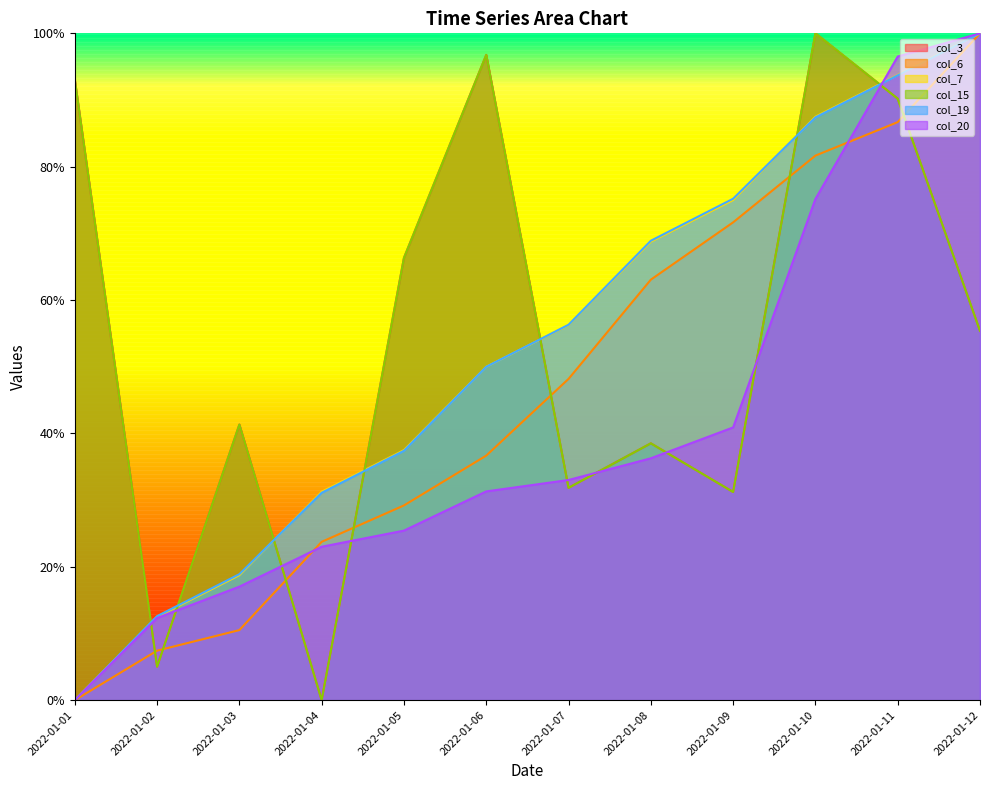

Reading left to right, what are all the values shown in this chart?

col_3: 2022-01-01=0.9	2022-01-02=0.1	2022-01-03=0.4	2022-01-04=0.0	2022-01-05=0.7	2022-01-06=1.0	2022-01-07=0.3	2022-01-08=0.4	2022-01-09=0.3	2022-01-10=1.0	2022-01-11=0.9	2022-01-12=0.6
col_6: 2022-01-01=0.0	2022-01-02=0.1	2022-01-03=0.1	2022-01-04=0.2	2022-01-05=0.3	2022-01-06=0.4	2022-01-07=0.5	2022-01-08=0.6	2022-01-09=0.7	2022-01-10=0.8	2022-01-11=0.9	2022-01-12=1.0
col_7: 2022-01-01=0.0	2022-01-02=0.1	2022-01-03=0.2	2022-01-04=0.3	2022-01-05=0.4	2022-01-06=0.5	2022-01-07=0.6	2022-01-08=0.7	2022-01-09=0.8	2022-01-10=0.9	2022-01-11=0.9	2022-01-12=1.0
col_15: 2022-01-01=0.9	2022-01-02=0.1	2022-01-03=0.4	2022-01-04=0.0	2022-01-05=0.7	2022-01-06=1.0	2022-01-07=0.3	2022-01-08=0.4	2022-01-09=0.3	2022-01-10=1.0	2022-01-11=0.9	2022-01-12=0.6
col_19: 2022-01-01=0.0	2022-01-02=0.1	2022-01-03=0.2	2022-01-04=0.3	2022-01-05=0.4	2022-01-06=0.5	2022-01-07=0.6	2022-01-08=0.7	2022-01-09=0.8	2022-01-10=0.9	2022-01-11=0.9	2022-01-12=1.0
col_20: 2022-01-01=0.0	2022-01-02=0.1	2022-01-03=0.2	2022-01-04=0.2	2022-01-05=0.3	2022-01-06=0.3	2022-01-07=0.3	2022-01-08=0.4	2022-01-09=0.4	2022-01-10=0.8	2022-01-11=1.0	2022-01-12=1.0